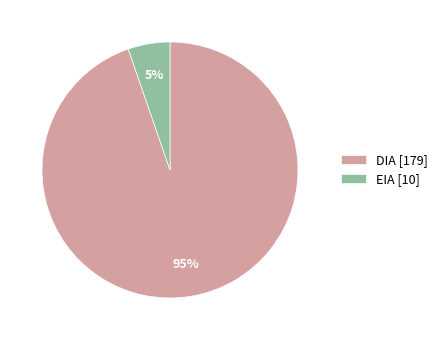

Is there any slice that represents more than half of the pie?

Yes